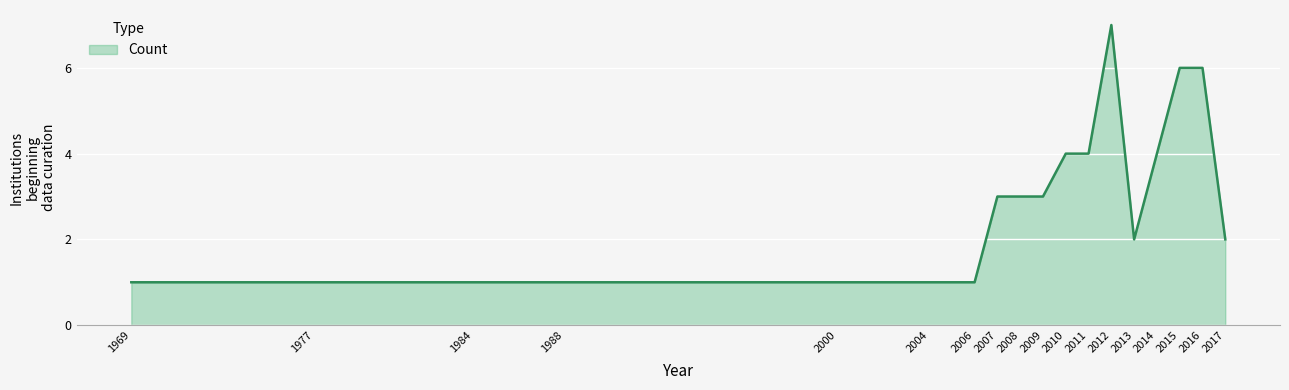

Which category has the highest value across all series?

2012